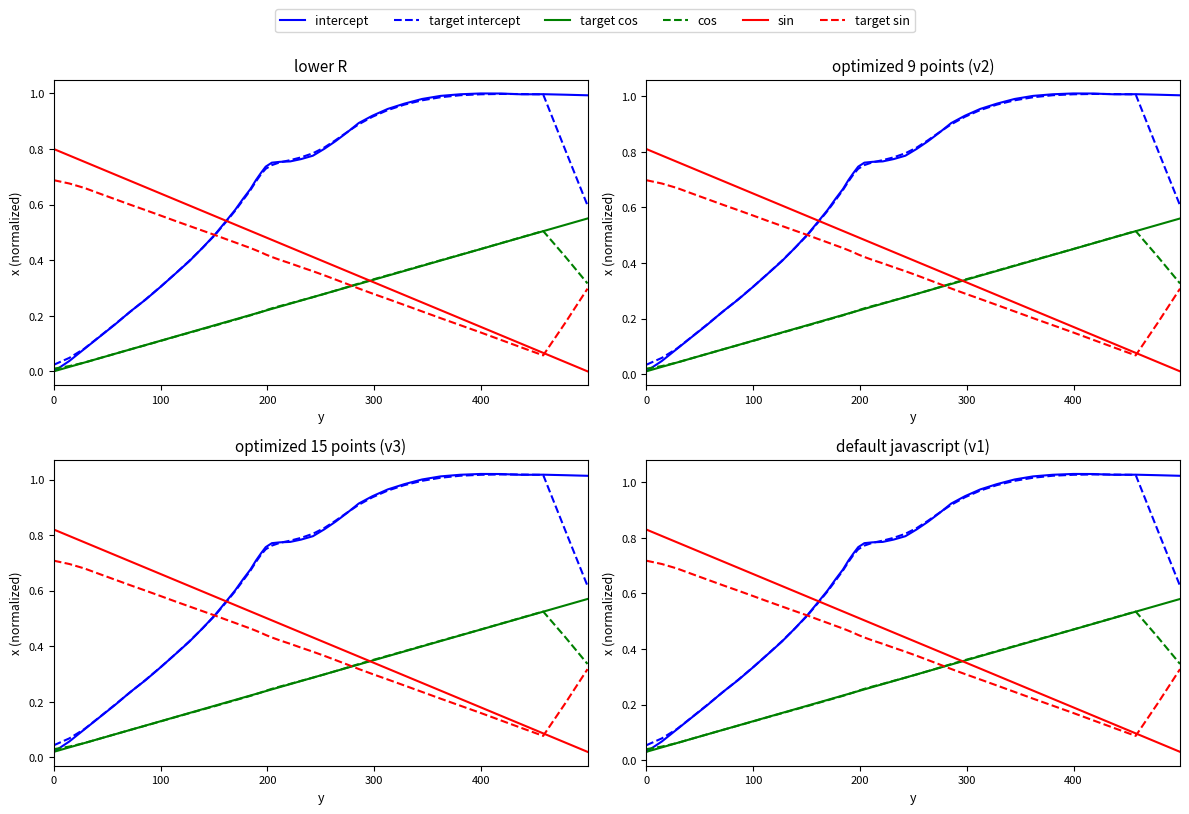

List the series in order of their peak value, highest first.

intercept, target intercept, sin, target sin, target cos, cos